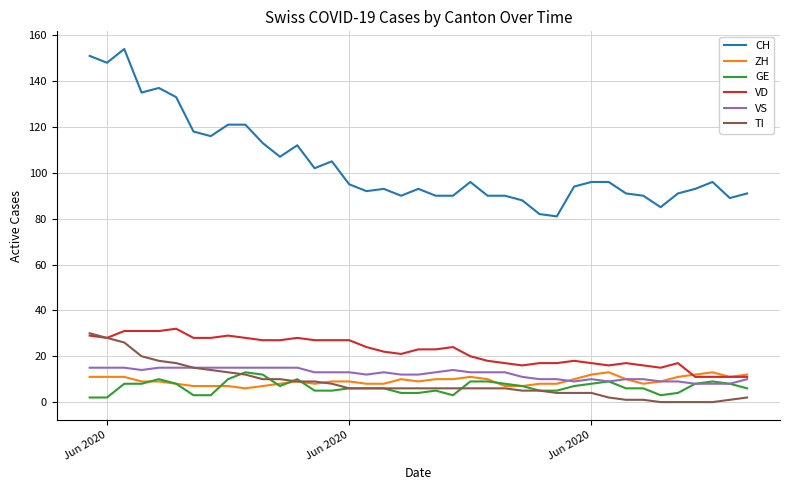

Is this an area chart (filled region under the line)?

No